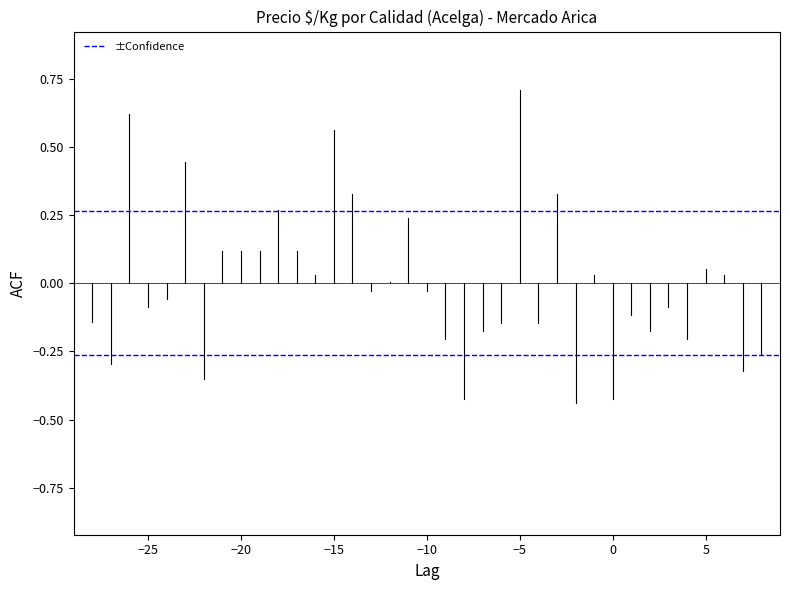

What is the spread (max minus min) of values at −25?

0.5